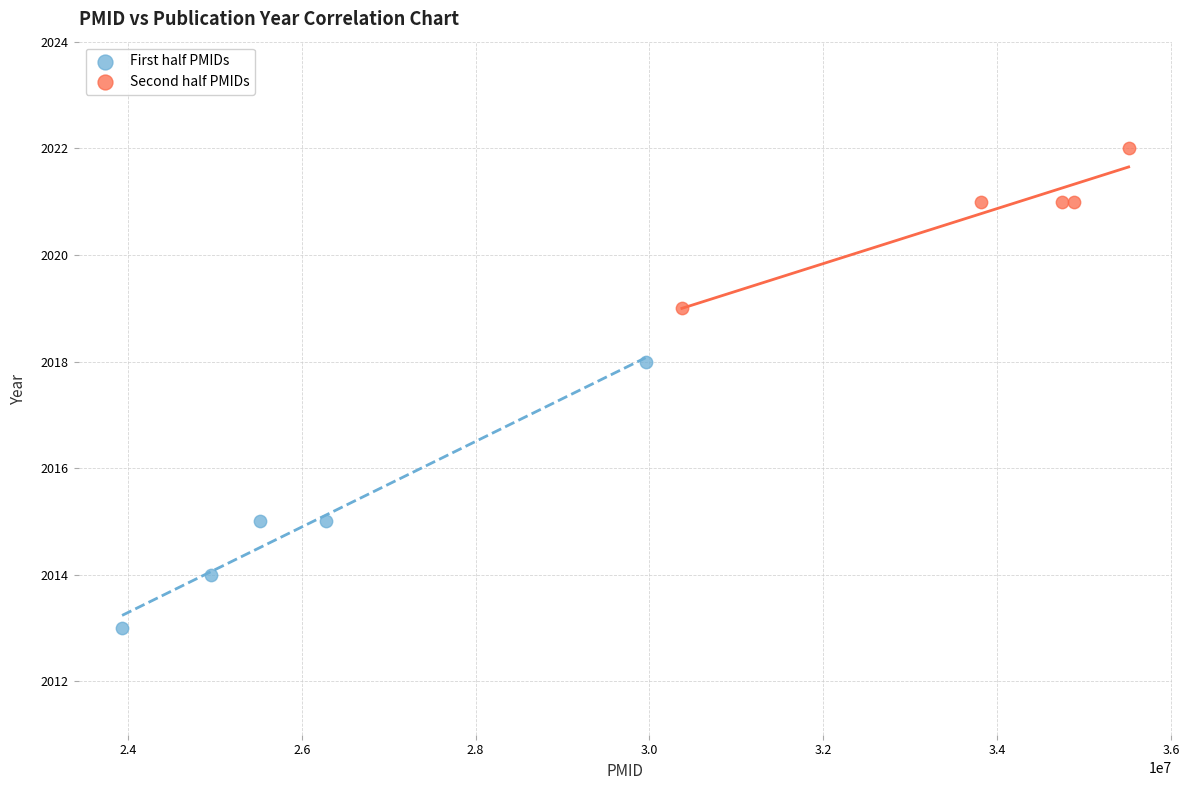

Which series contains the lowest Y value?

First half PMIDs